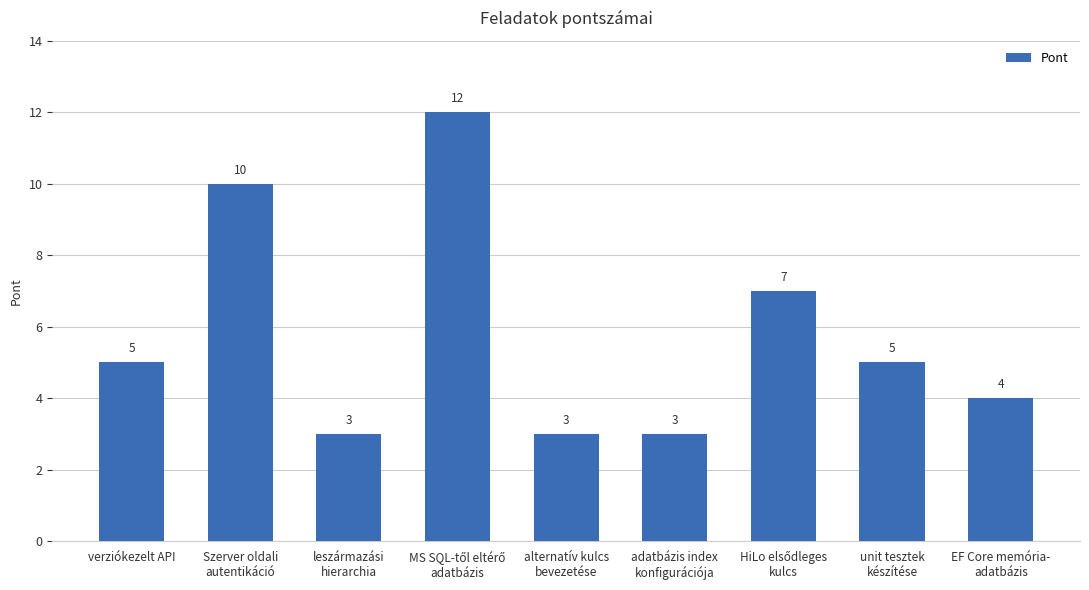

How many distinct data groups are displayed?

1